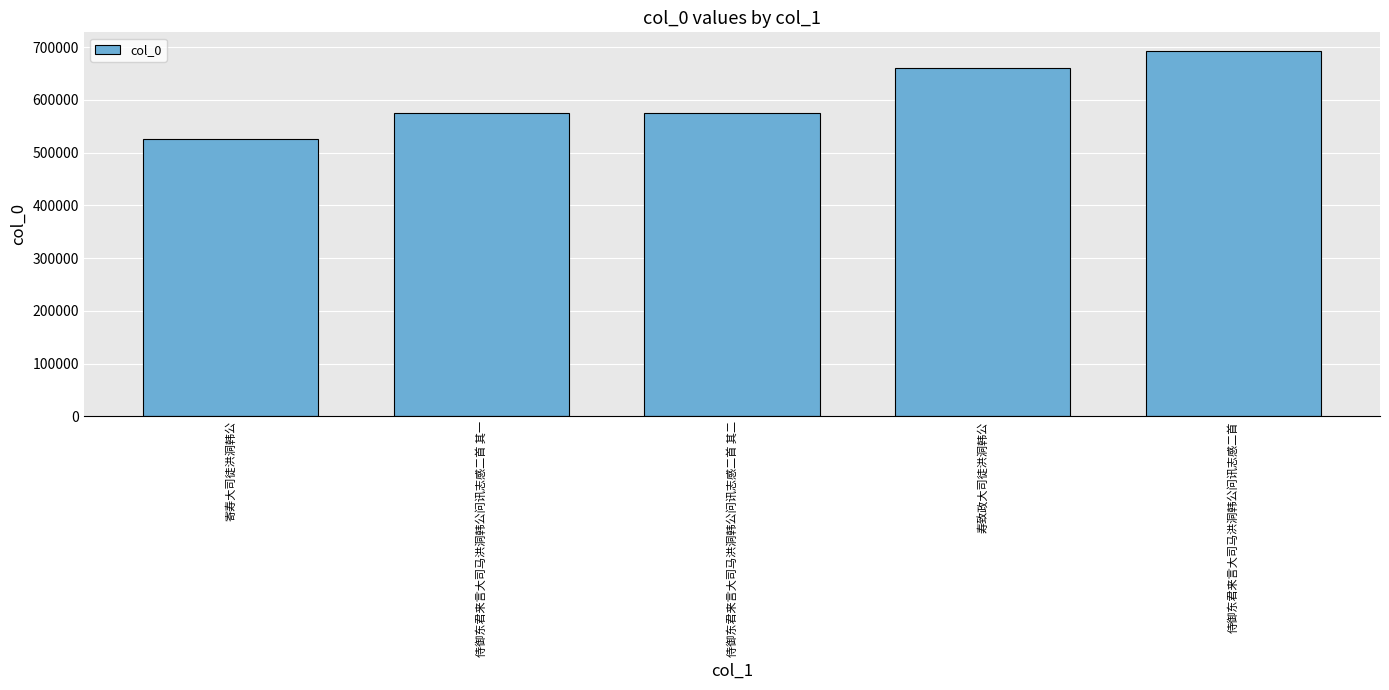

Count the number of data series in this chart.

1